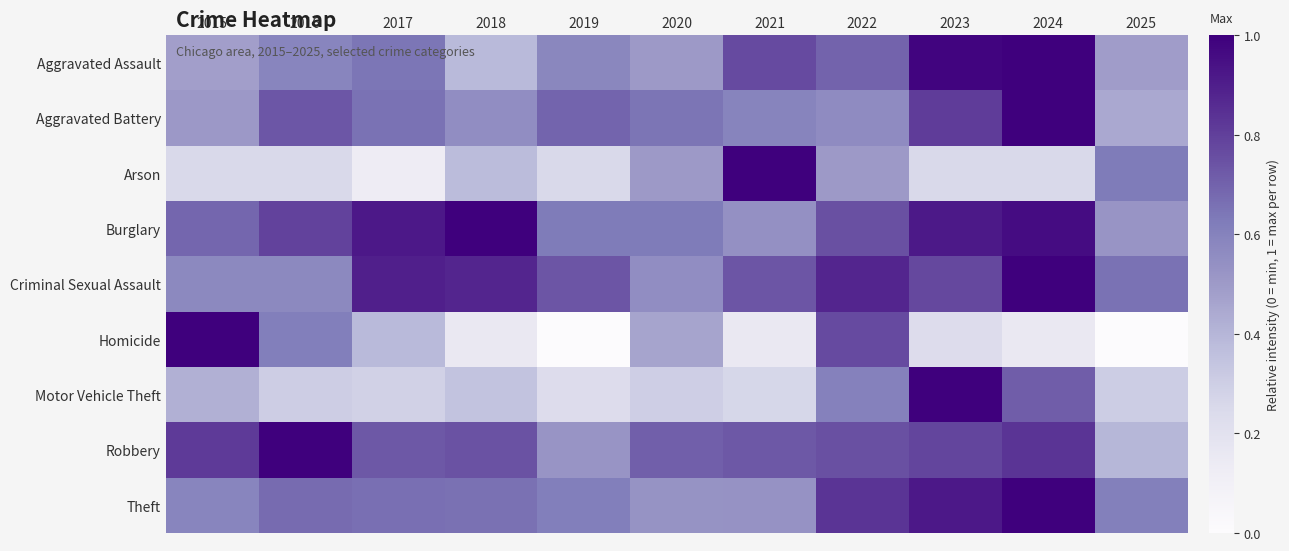

Count the number of data series in this chart.

9